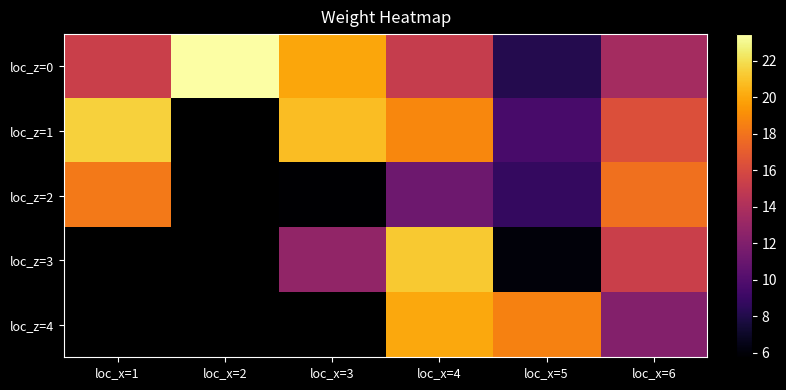

The loc_z=0 series shows 23.4 at loc_x=2. True or false?

True